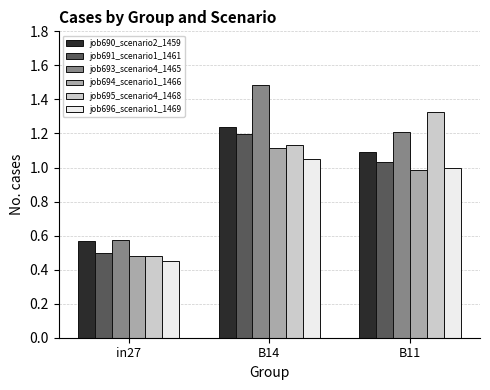

At which category is the sum across all series the highest?

B14